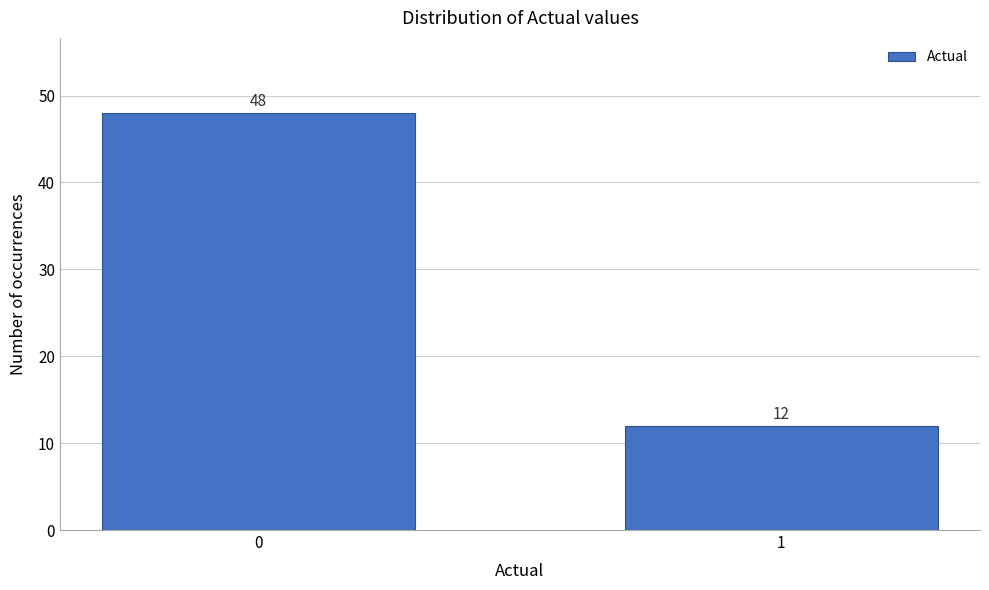

Reading left to right, list all the values displayed in this chart.

48	12